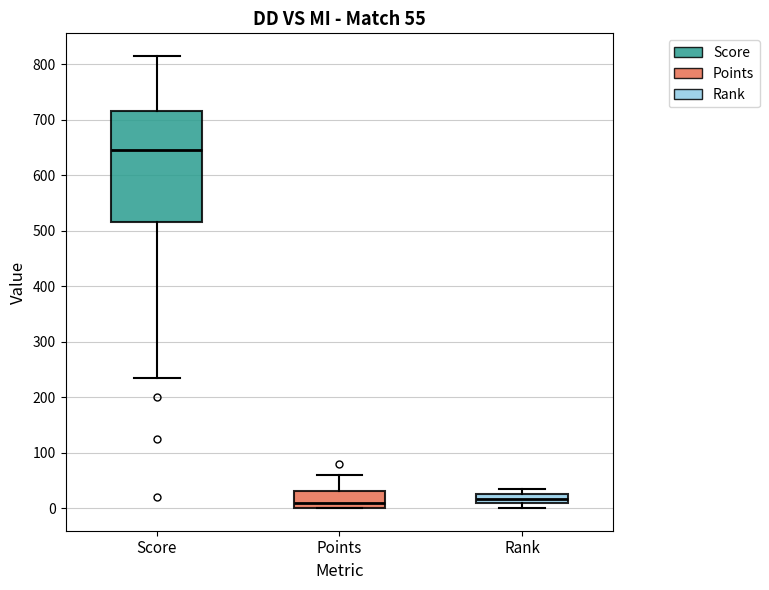

Which box's median line is the highest?

Score